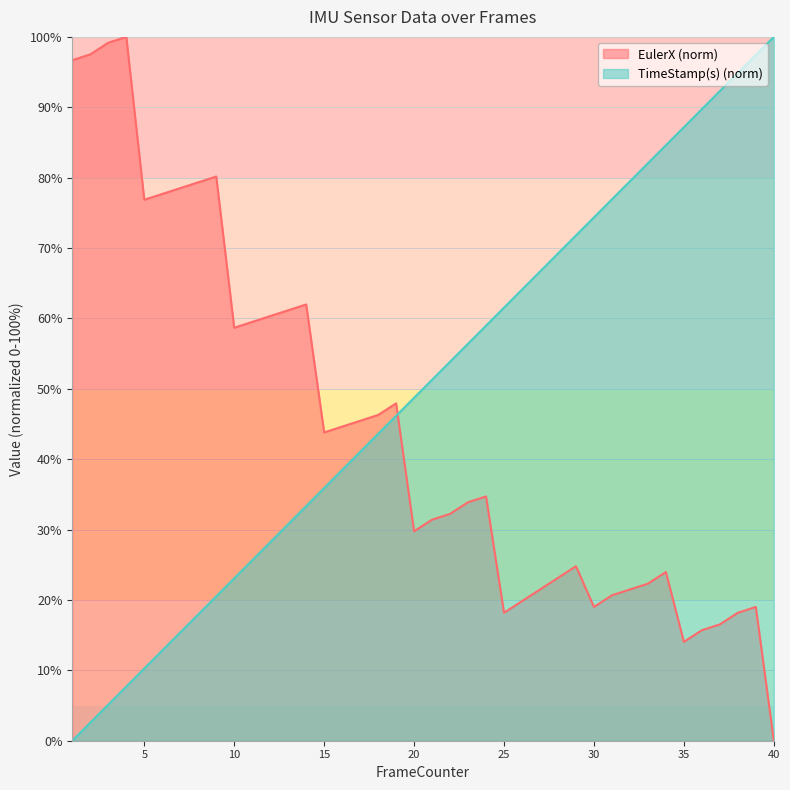

List the series in order of their peak value, lowest first.

EulerX, TimeStamp(s)